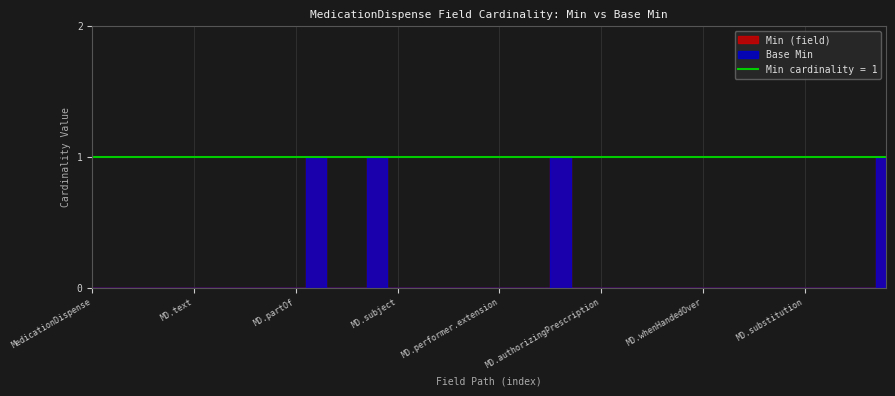

Which category has the highest value in the Base Min series?

MedicationDispense.status